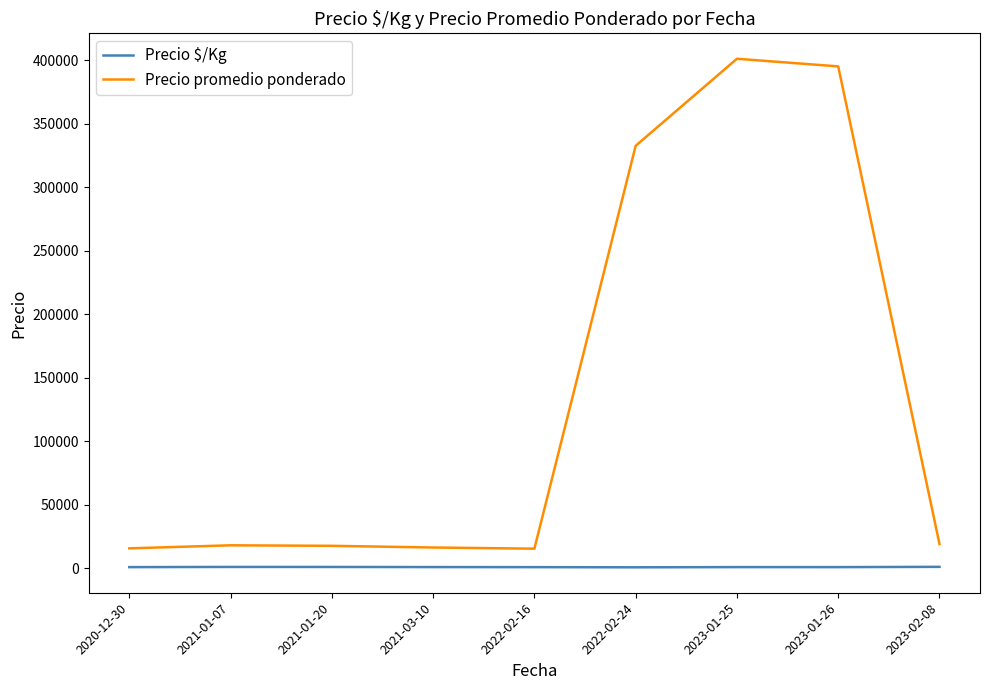

List the series in order of their peak value, lowest first.

Precio $/Kg, Precio promedio ponderado